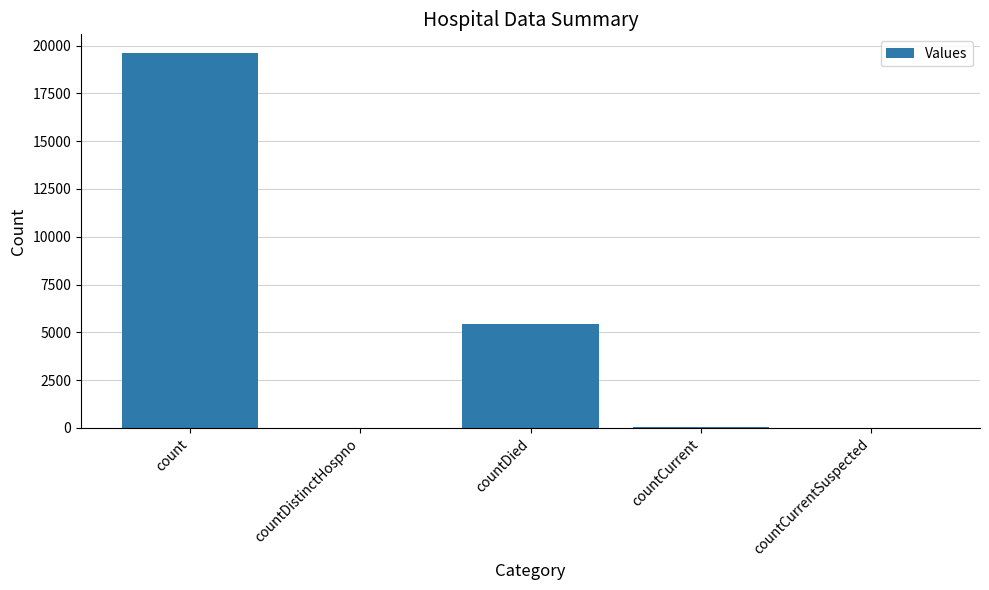

True or false: the data shows 7219 at countDied.

False